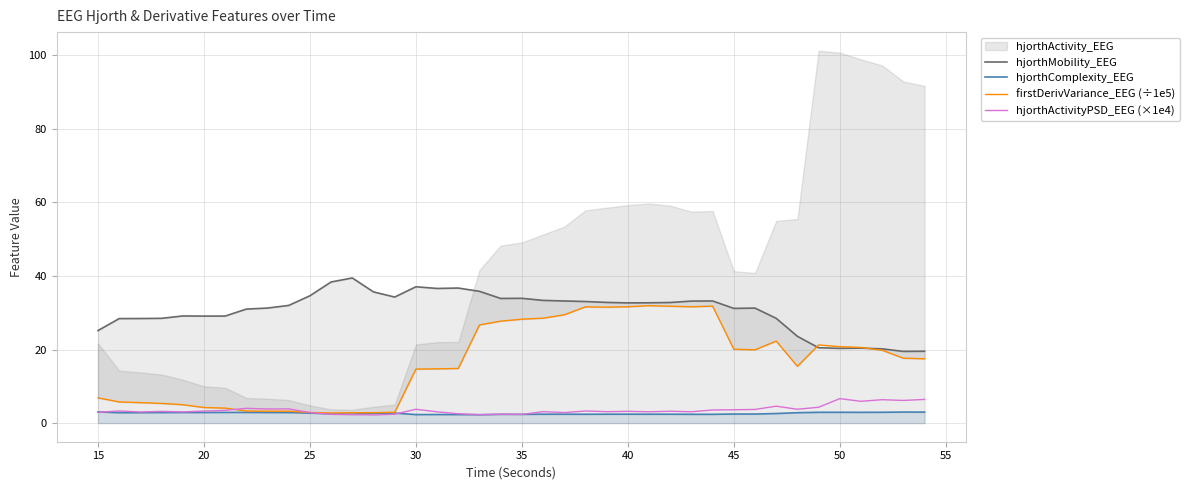

True or false: hjorthMobility_EEG and hjorthActivityPSD_EEG (×1e4) intersect in this chart.

False